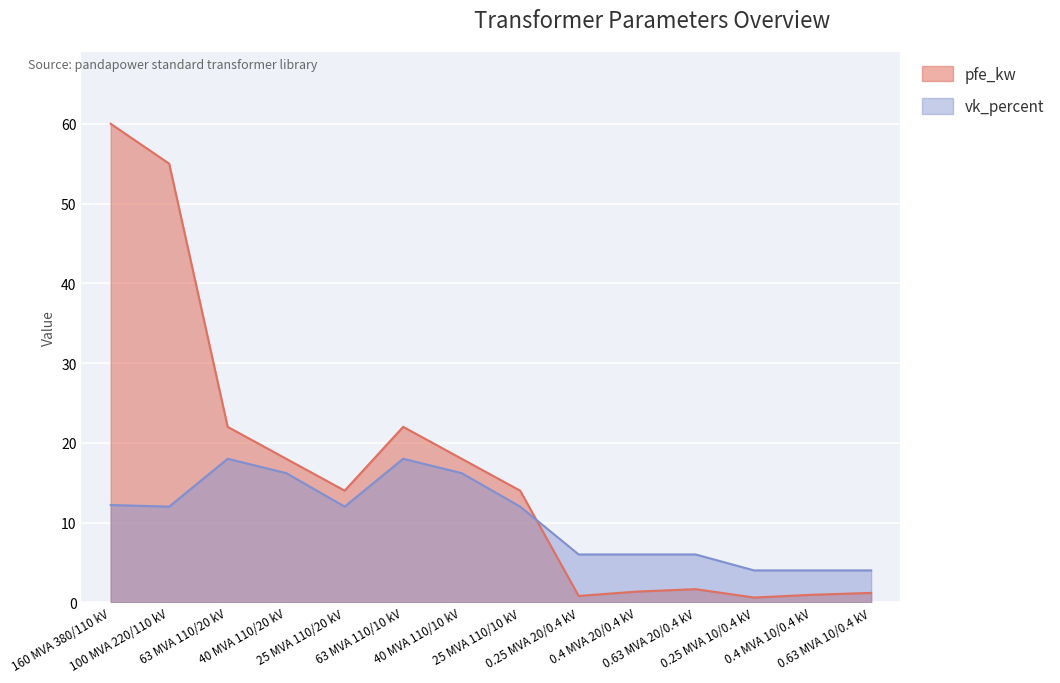

What position from the right is 40 MVA 110/10 kV?

8